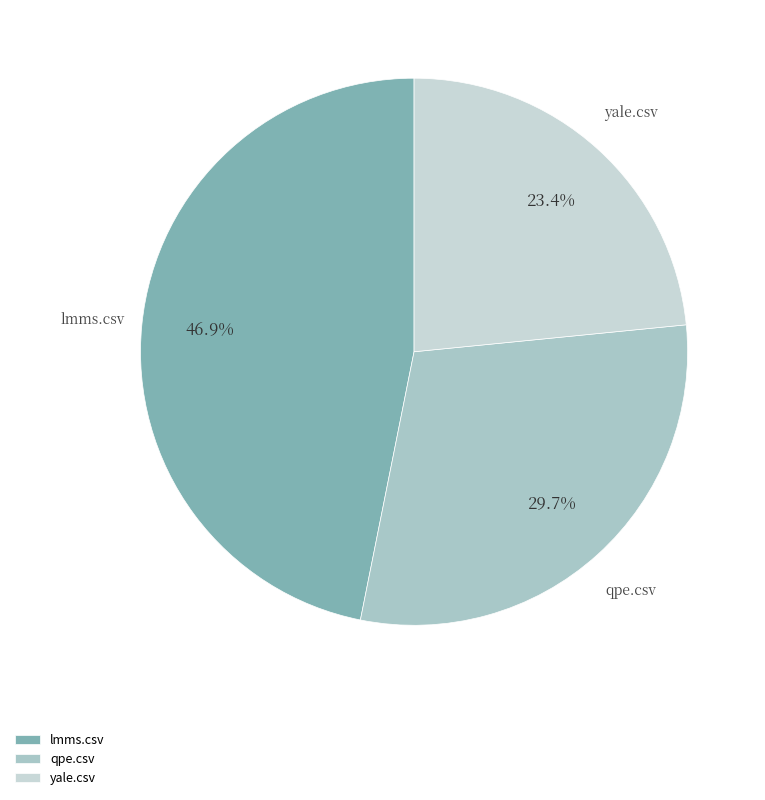

How much of the chart is everything except qpe.csv?

70.3%